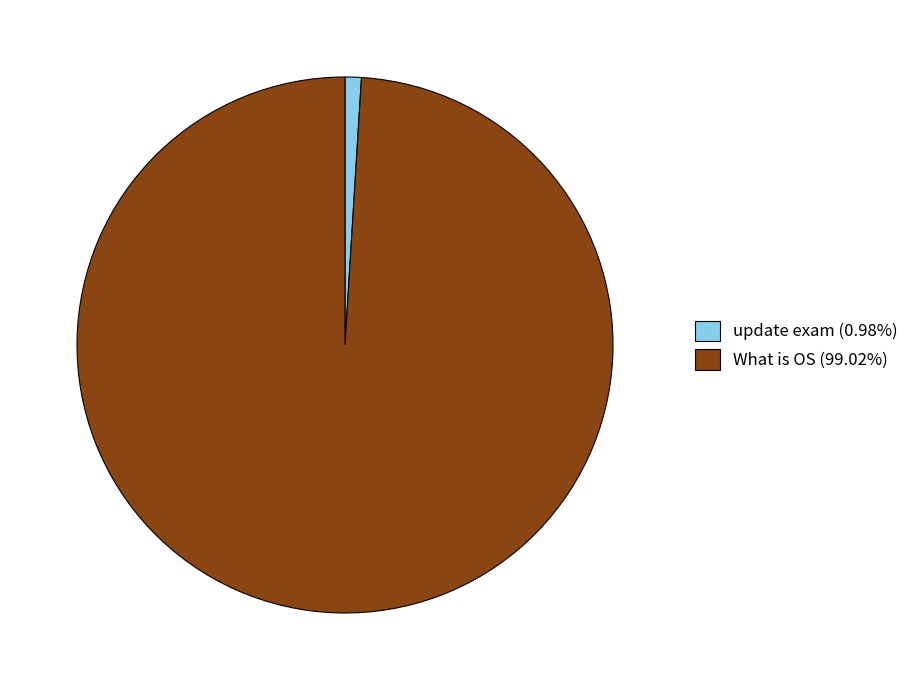

What is the ratio of the value at What is OS (99.02%) to the value at update exam (0.98%)?

101.0